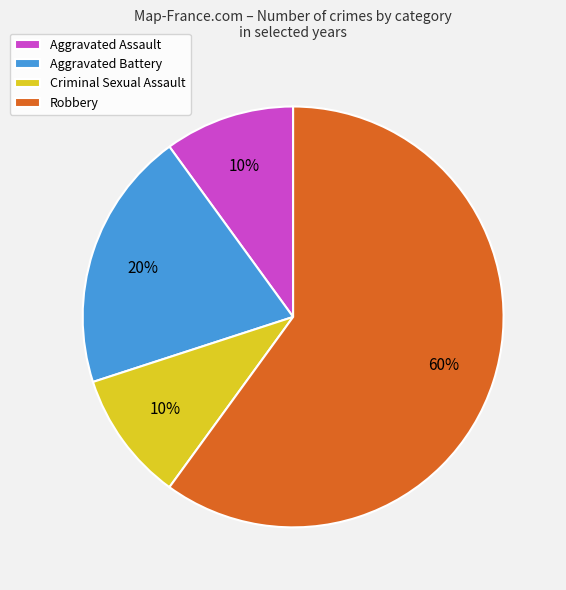

Is it true that Aggravated Assault is 10% of the pie?

True